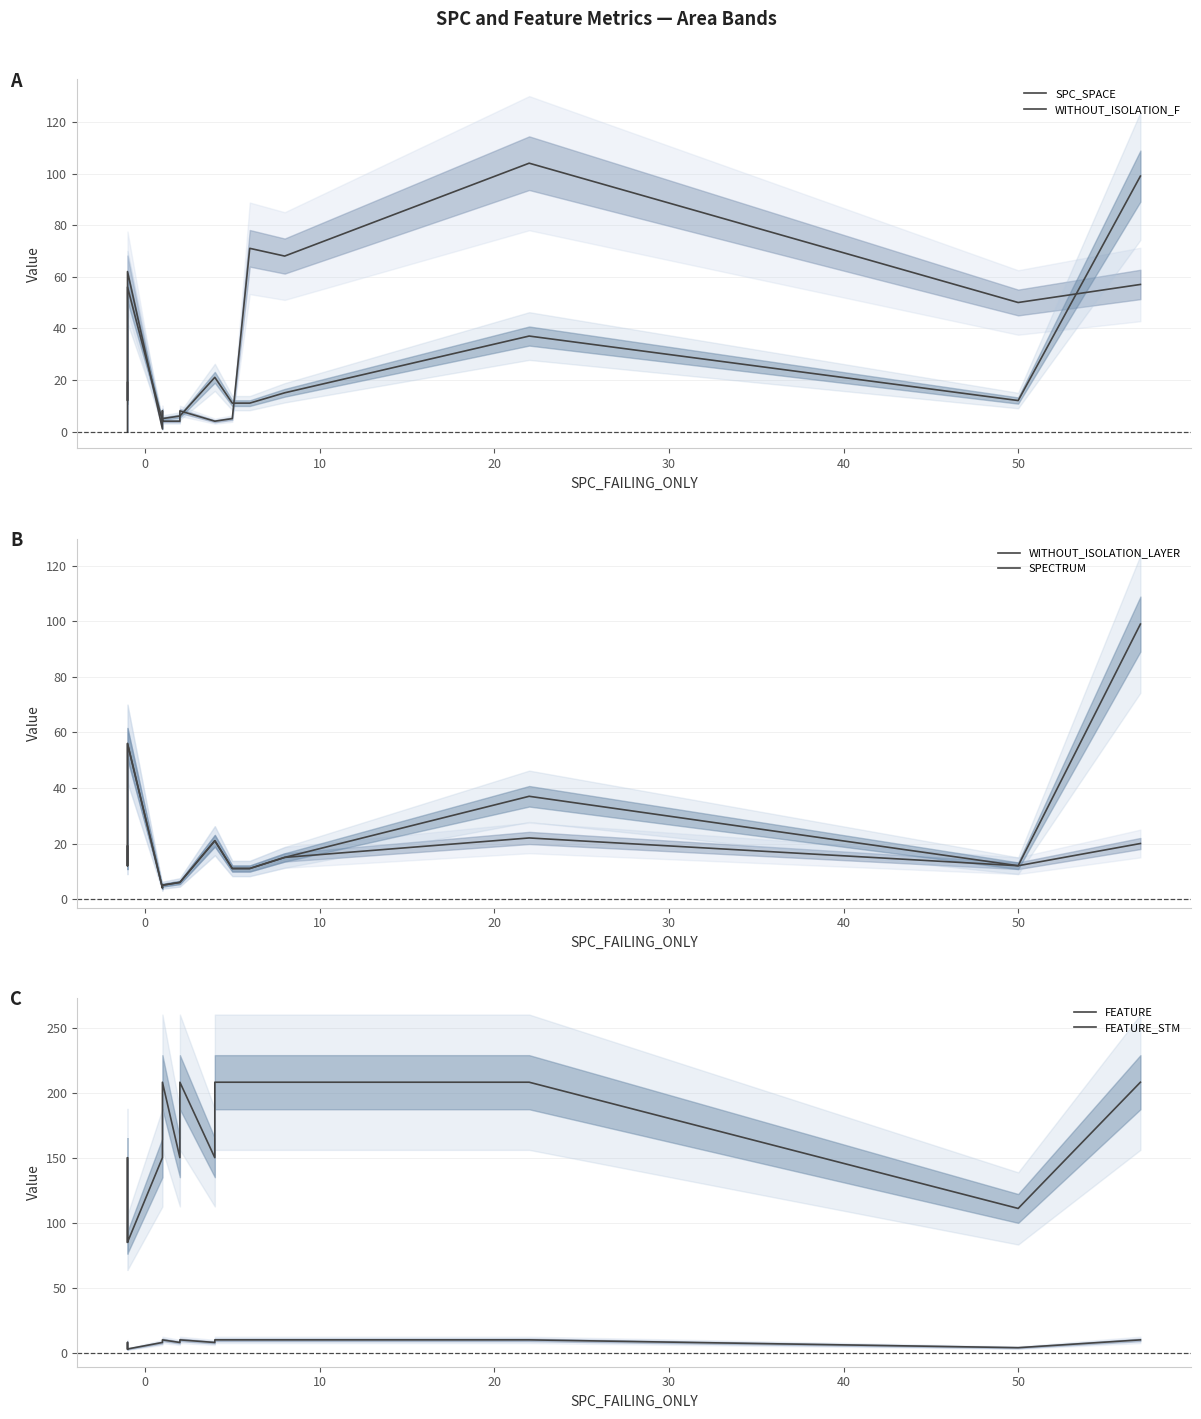

How many intersections are there between SPC_SPACE and SPECTRUM?

7